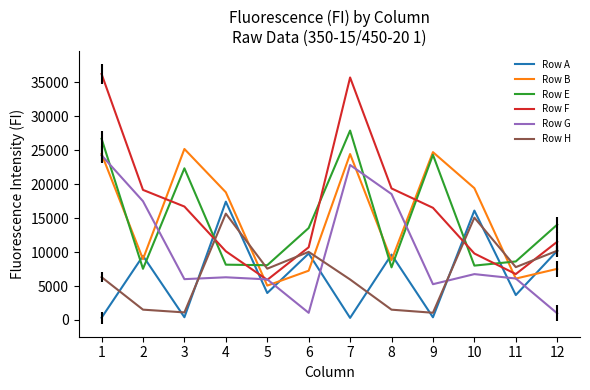

True or false: Row B has more than 1 points higher than both neighbors.

True